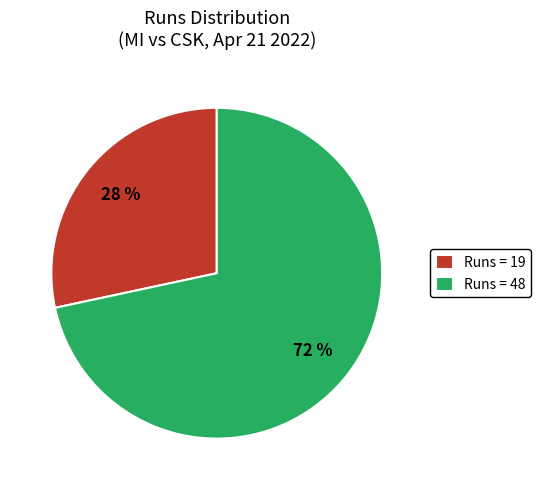

The Runs = 19 slice represents 17% of the pie. True or false?

False